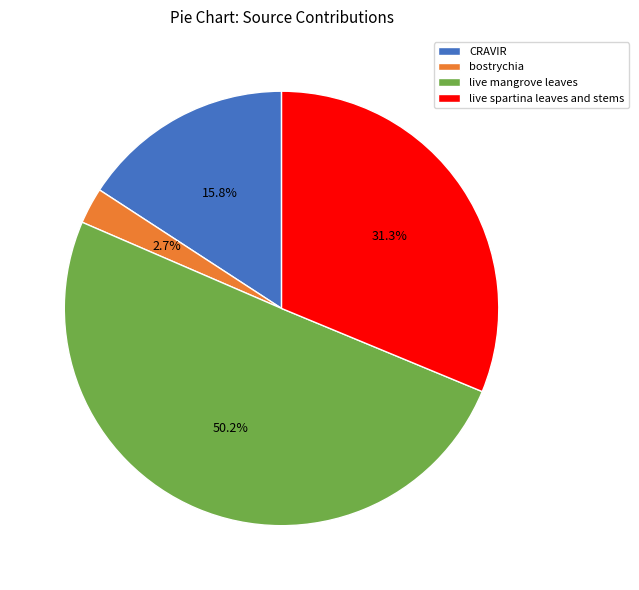

To the nearest percent, what percentage of the pie is CRAVIR?

16%